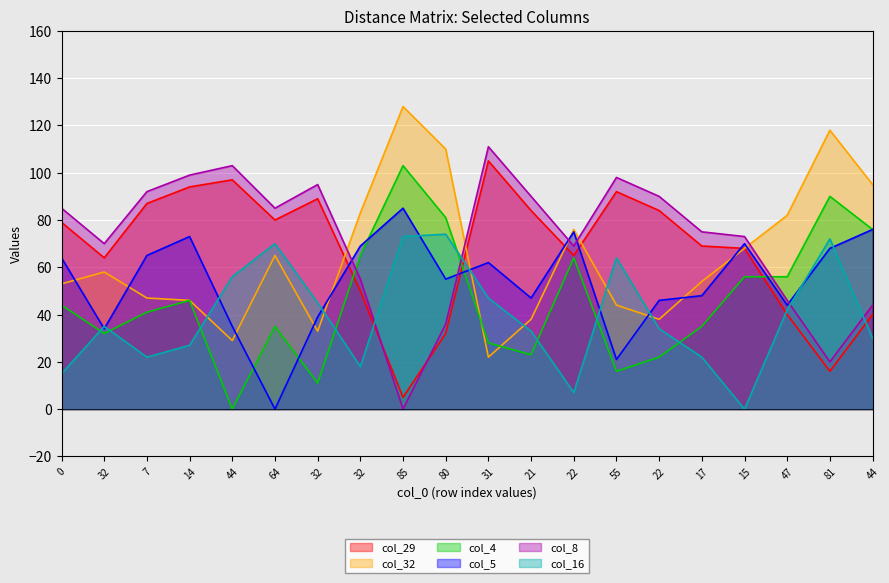

What is the highest value of the col_5 series?

85